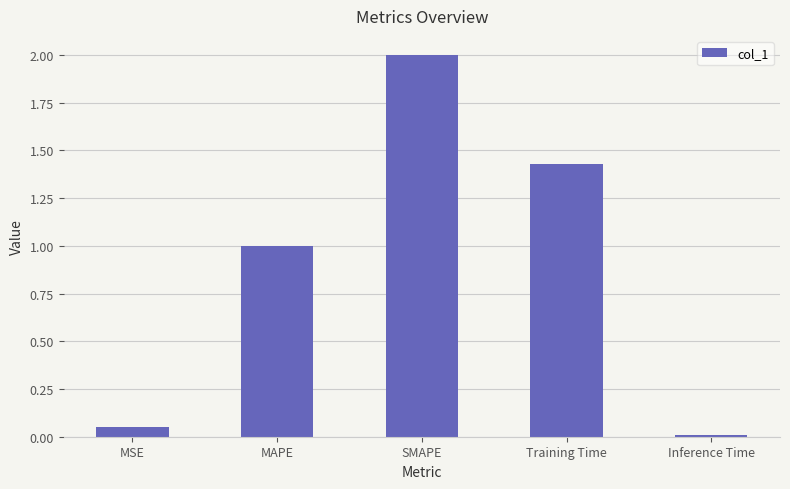

What is the sum of all values?

4.5